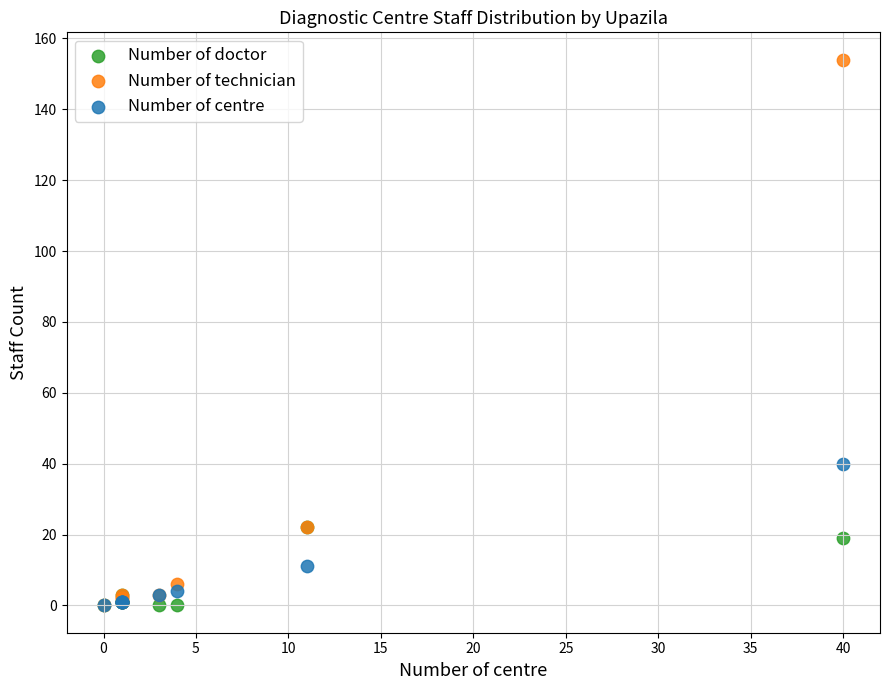

In the Number of technician series, what Y value is closest to 77?

22